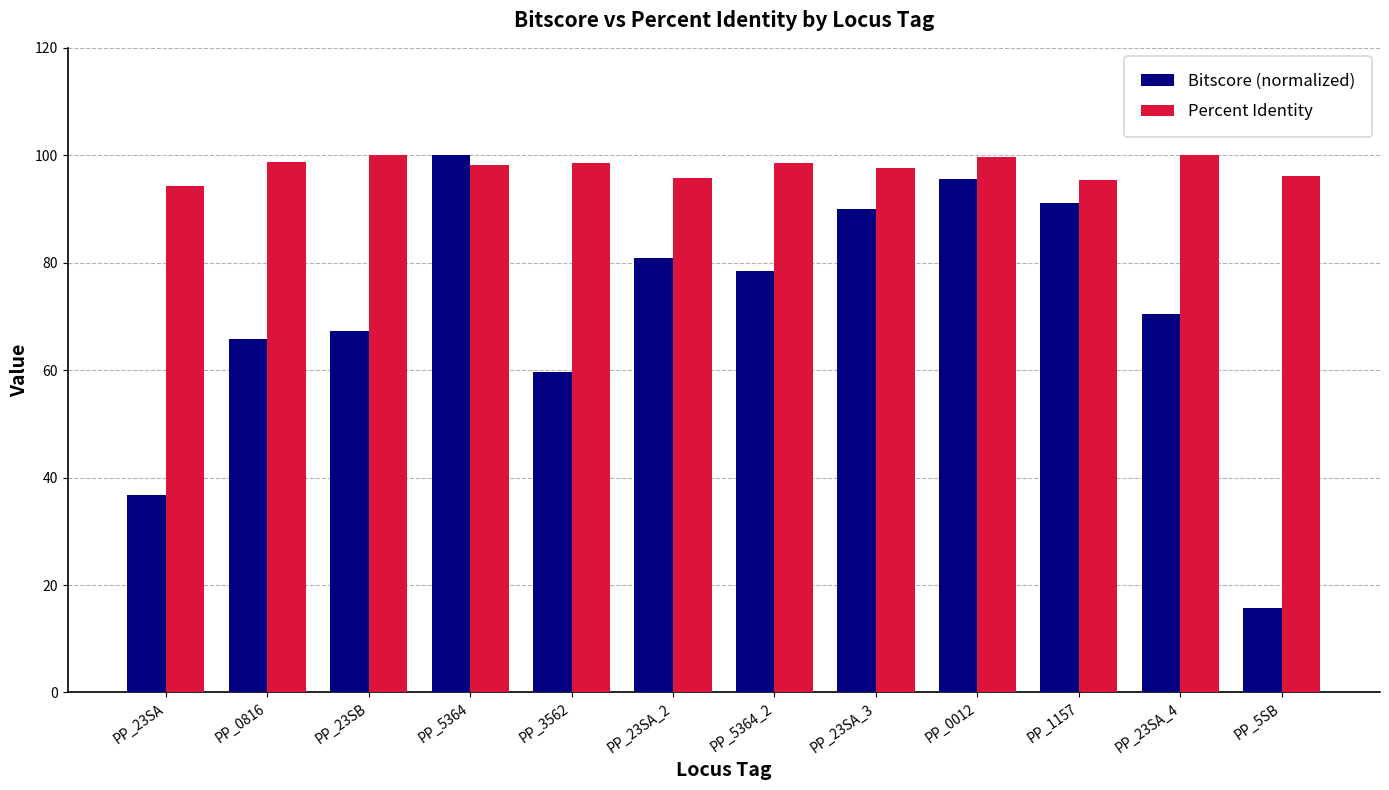

What is the minimum value for Percent Identity?

94.3